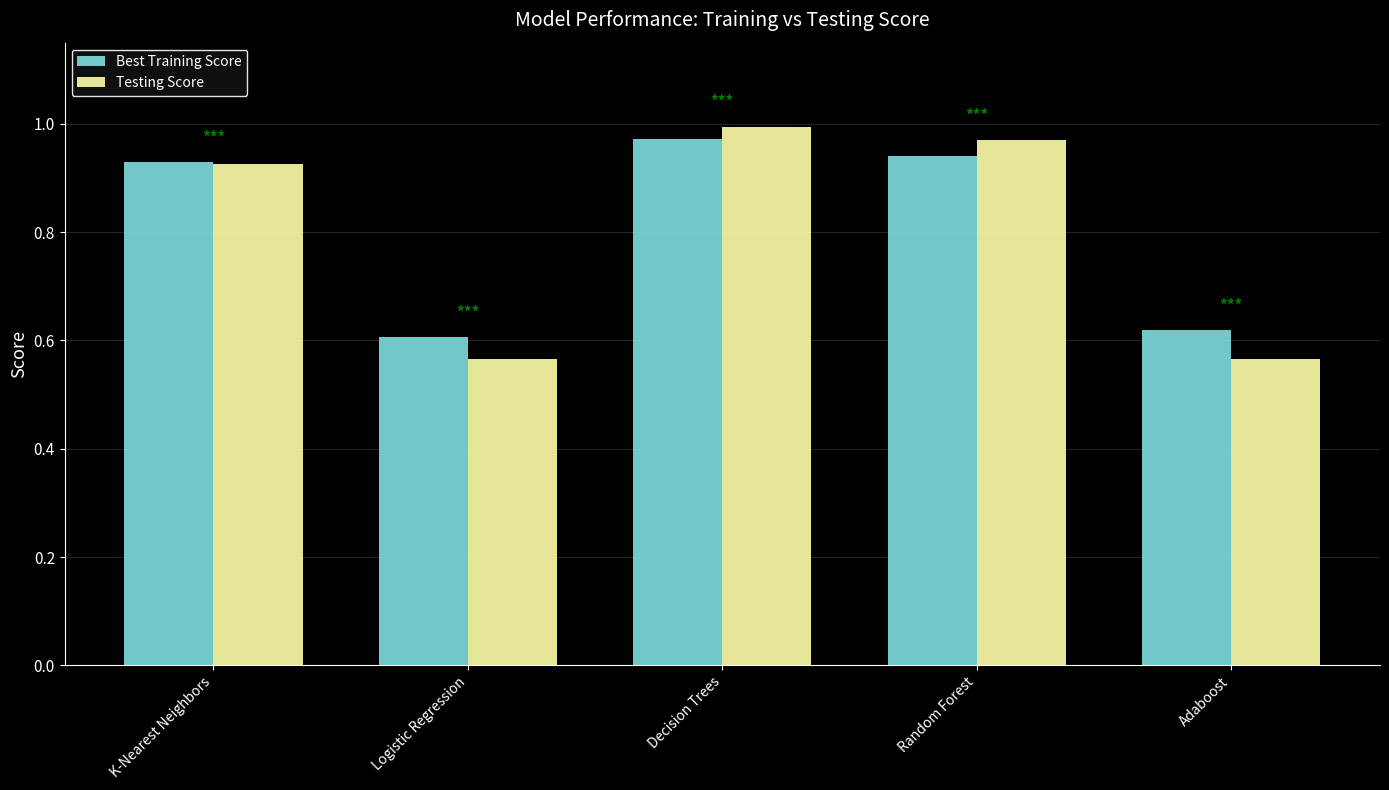

At Adaboost, list the series in order from largest to smallest.

Best Training Score, Testing Score